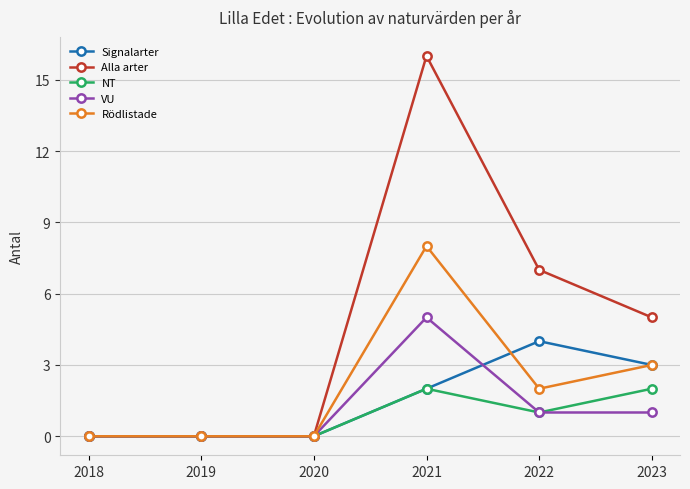

Reading right to left, transcribe all the data shown in this chart.

Signalarter: 2023=3	2022=4	2021=2	2020=0	2019=0	2018=0
Alla arter: 2023=5	2022=7	2021=16	2020=0	2019=0	2018=0
NT: 2023=2	2022=1	2021=2	2020=0	2019=0	2018=0
VU: 2023=1	2022=1	2021=5	2020=0	2019=0	2018=0
Rödlistade: 2023=3	2022=2	2021=8	2020=0	2019=0	2018=0